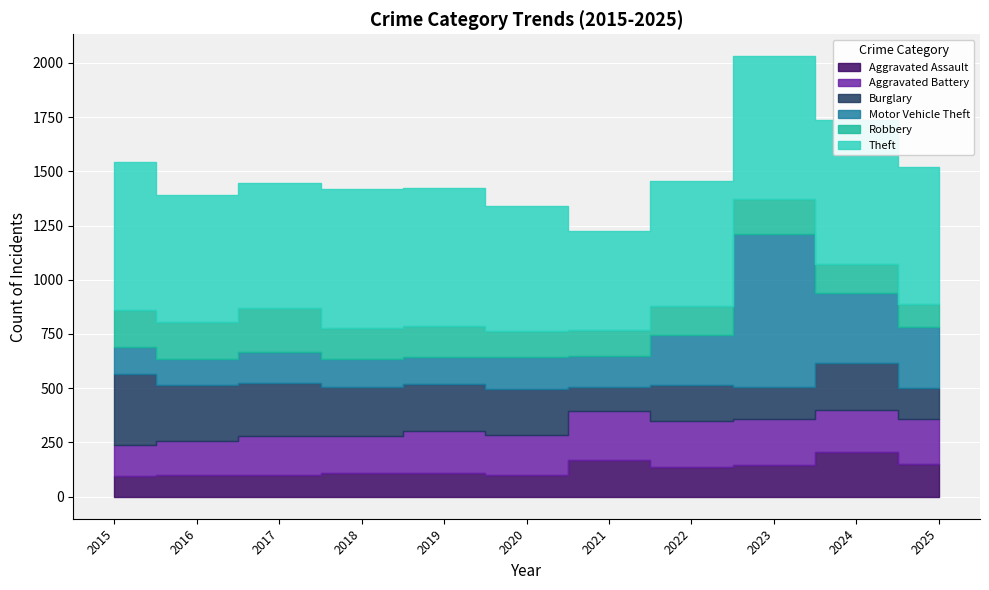

Which category has the highest value across all series?

2023